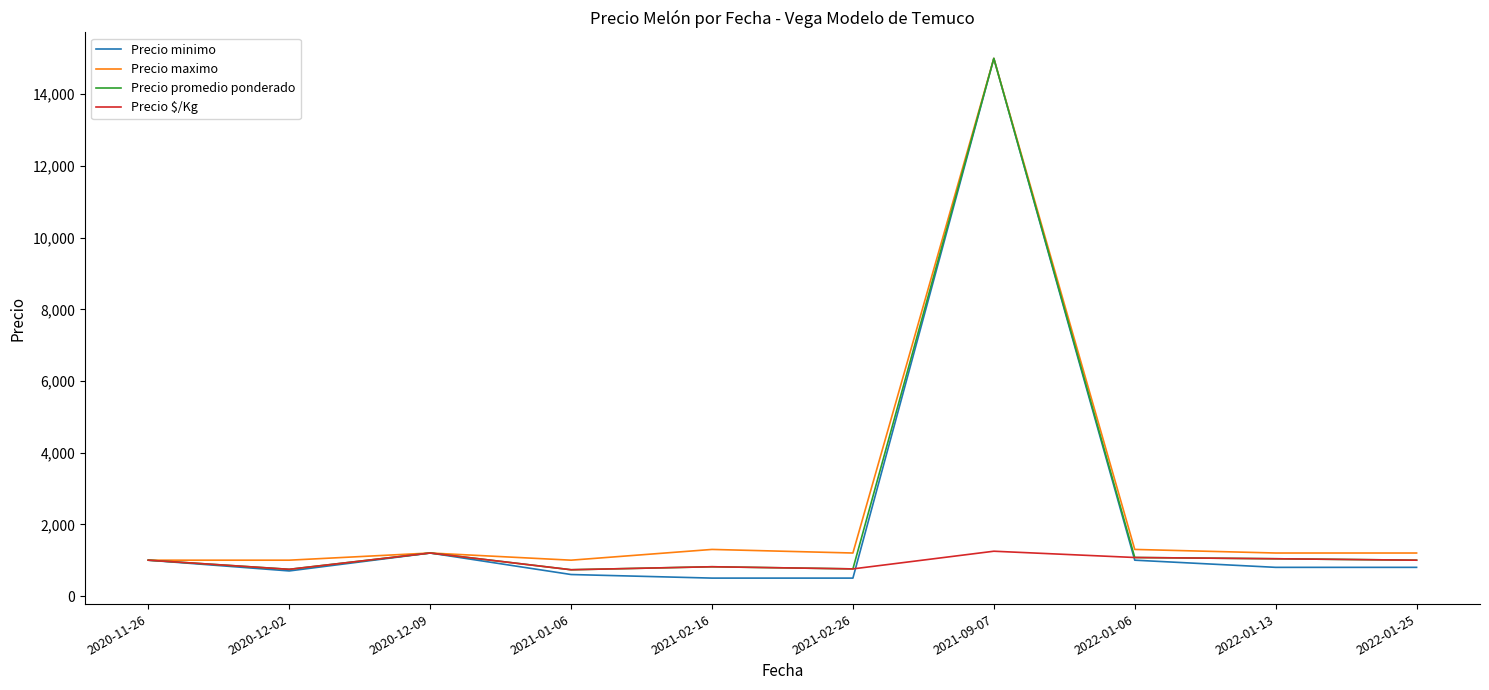

The value of Precio promedio ponderado at 2021-02-26 is 1291. True or false?

False